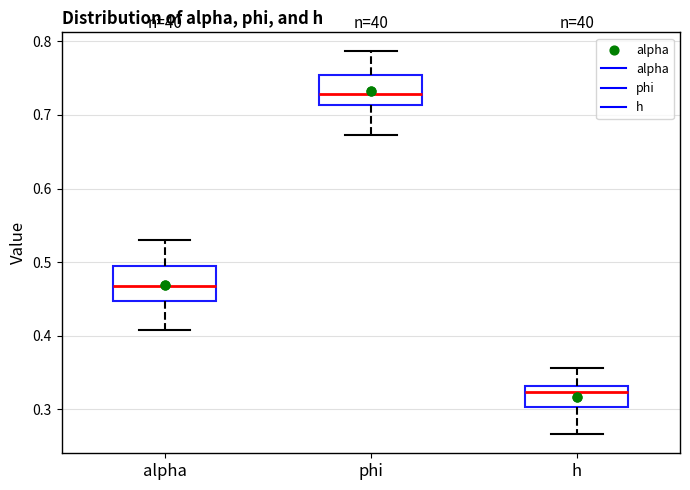

Which box has the lowest median line?

h